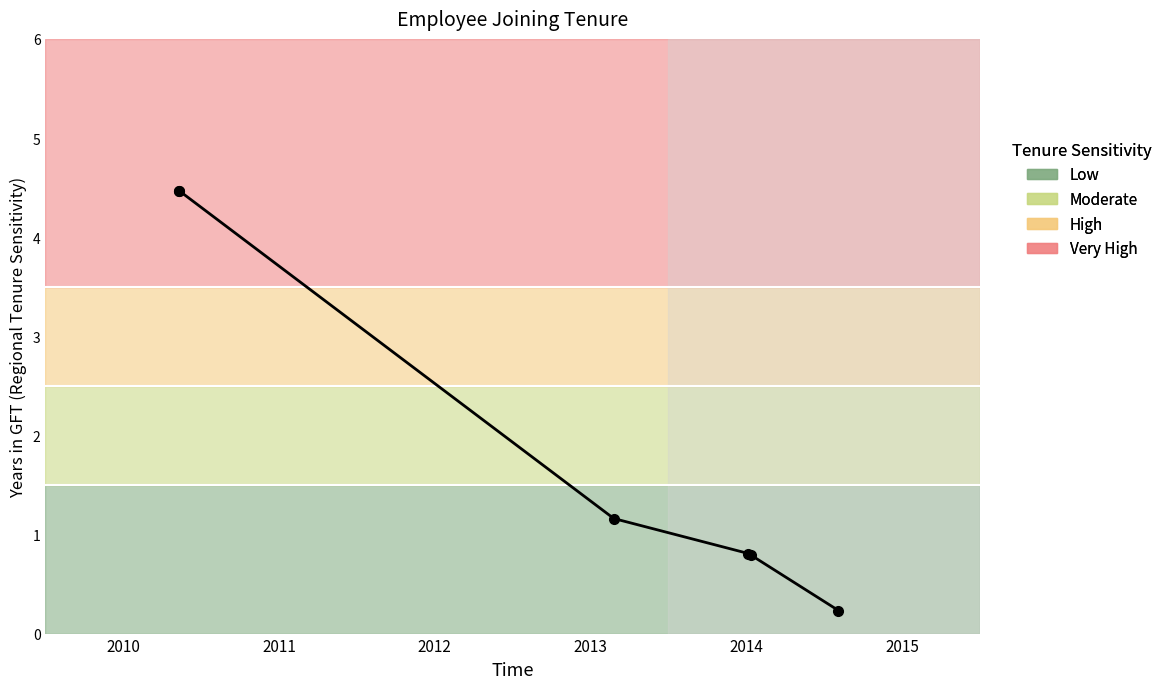

True or false: there are more than 1 points higher than both neighbors.

False